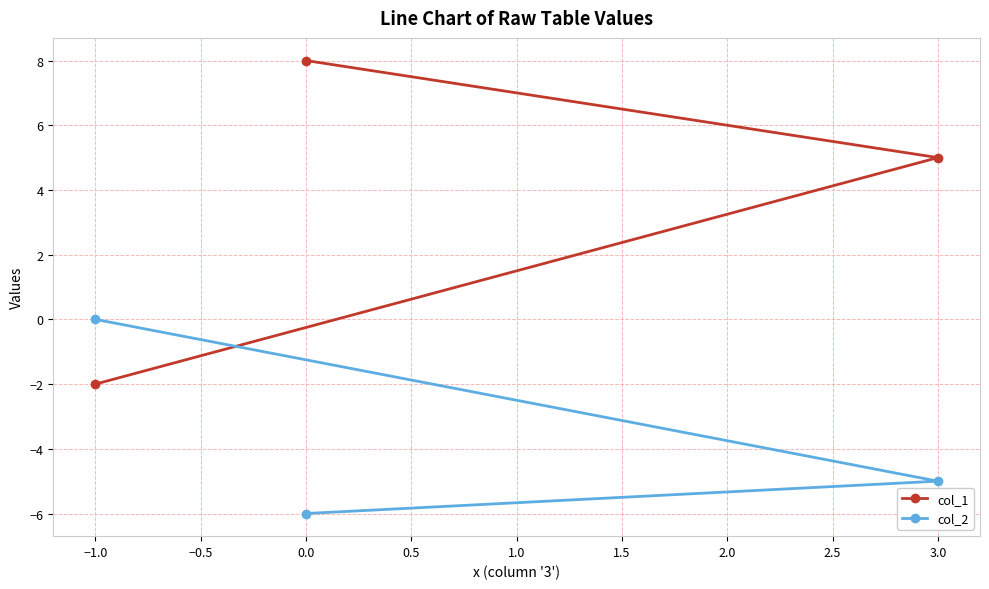

Where is col_2 nearest to the value -3?

3.0